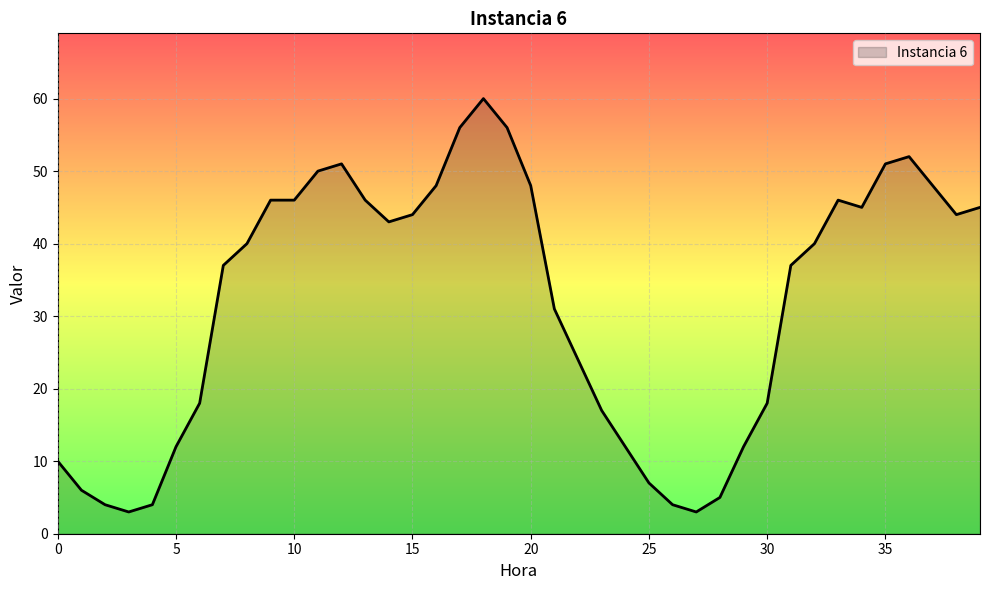

What is the difference between the maximum and minimum values?

57